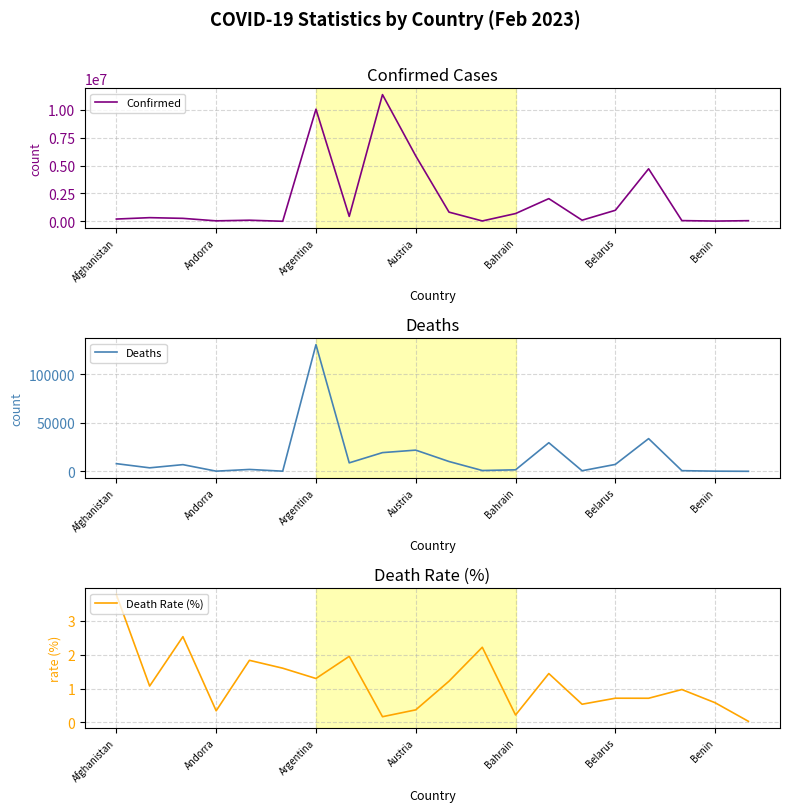

What is the difference between the highest and lowest values at 17?

70720.0